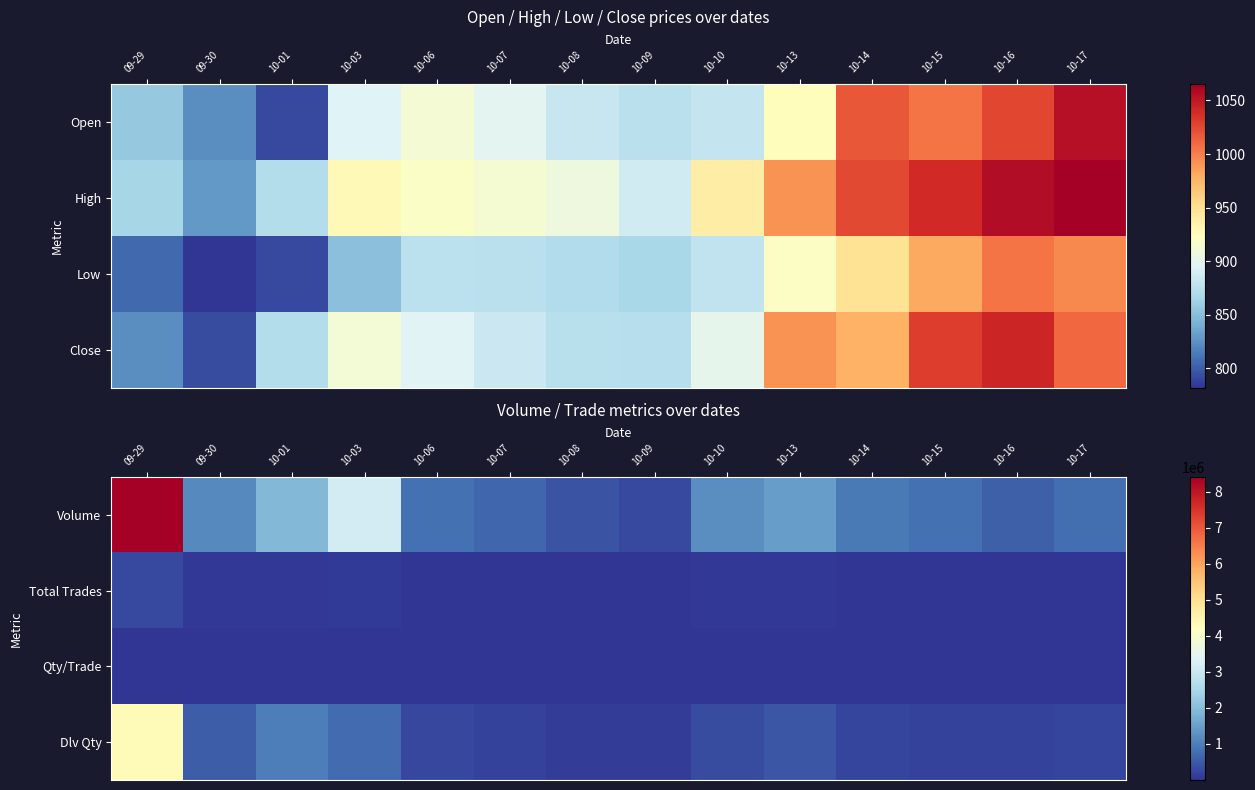

What is the difference between the maximum and second lowest values in the Volume series?

7991379.0